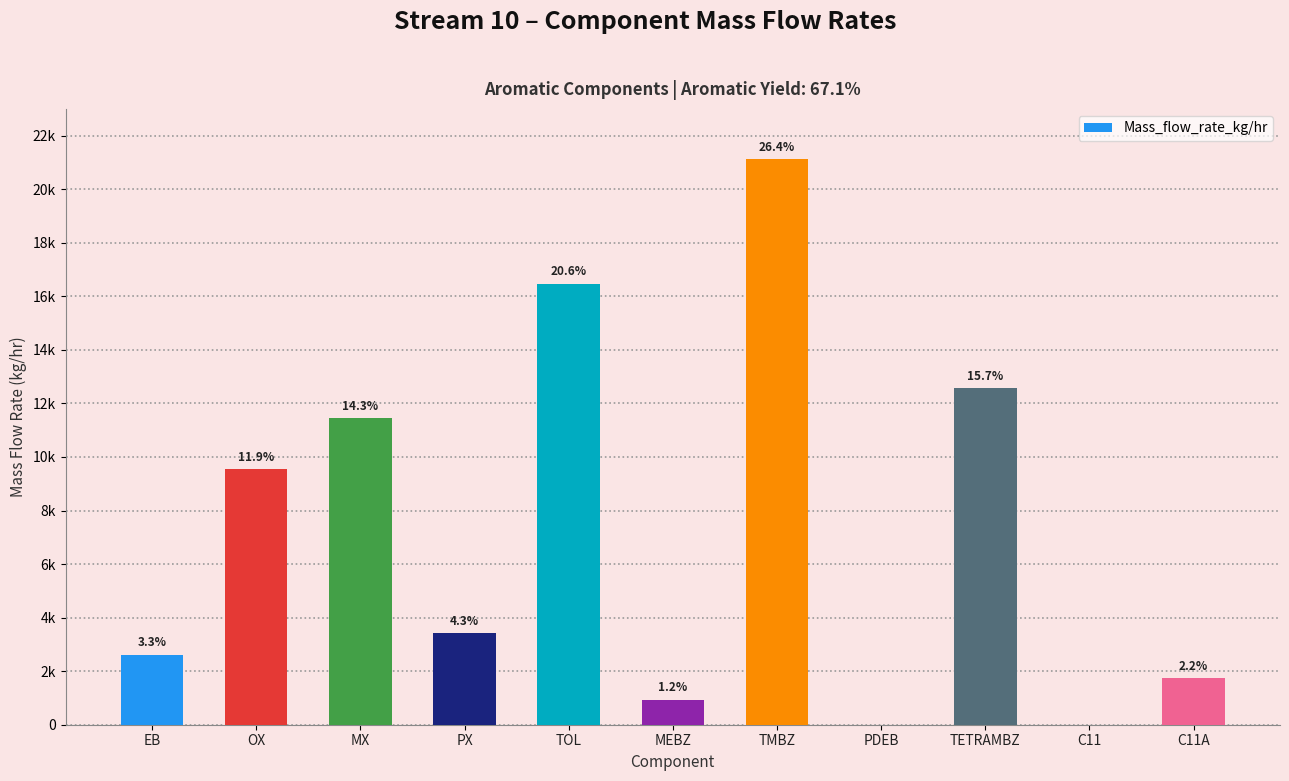

Are the bars horizontal?

No